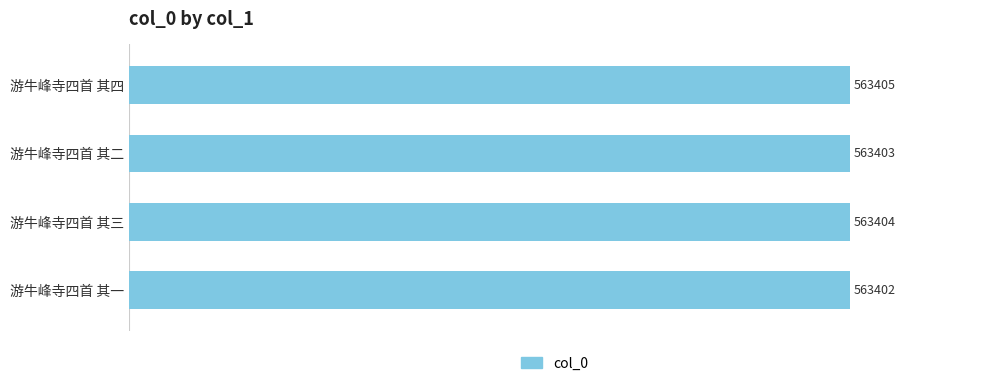

At which category does the chart reach its peak across all series?

游牛峰寺四首 其四